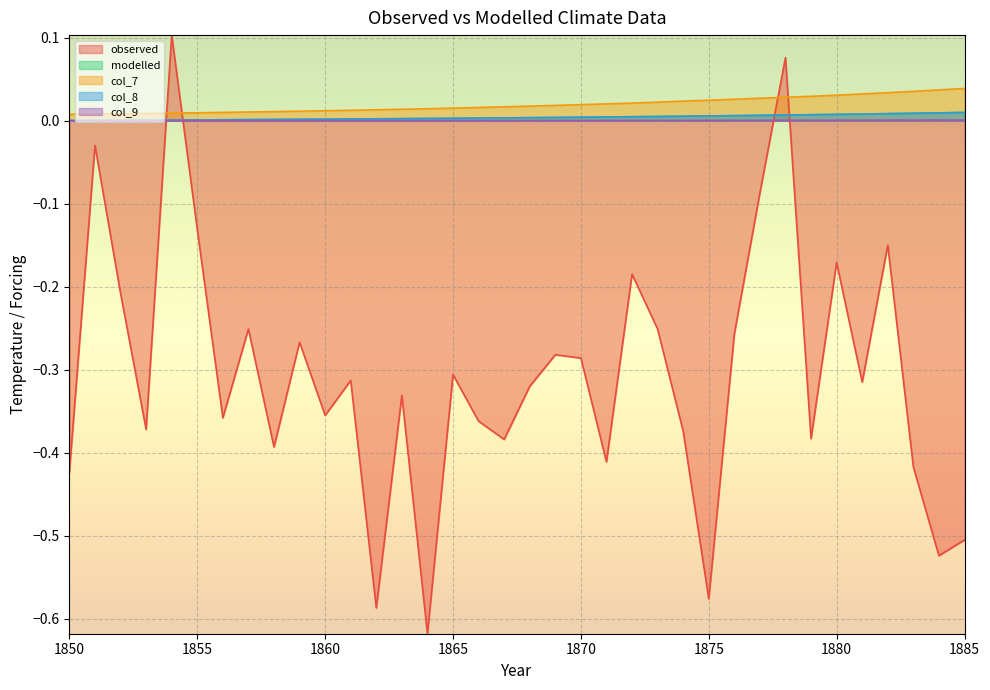

True or false: observed has more than 0 points higher than both neighbors.

True